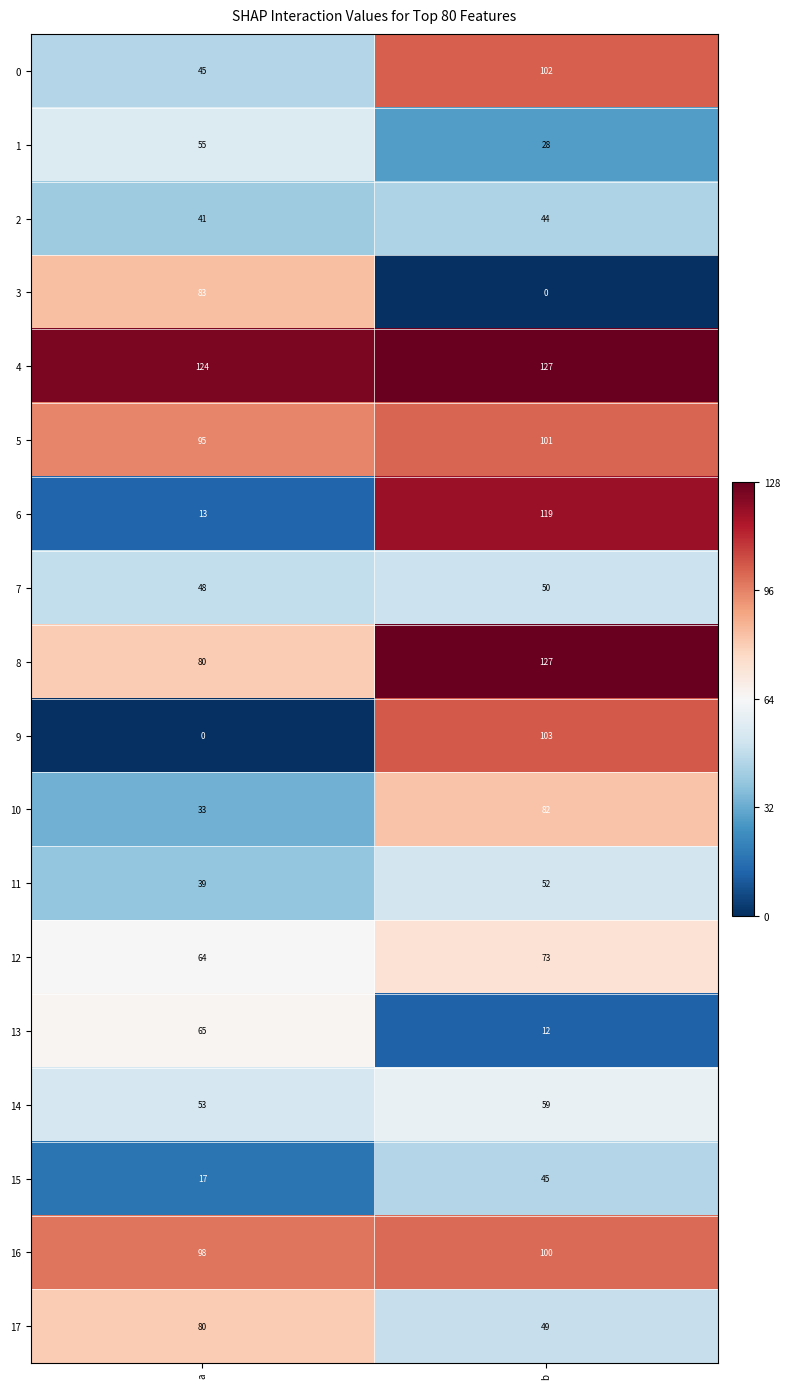

Which series changed the most between a and b?

6